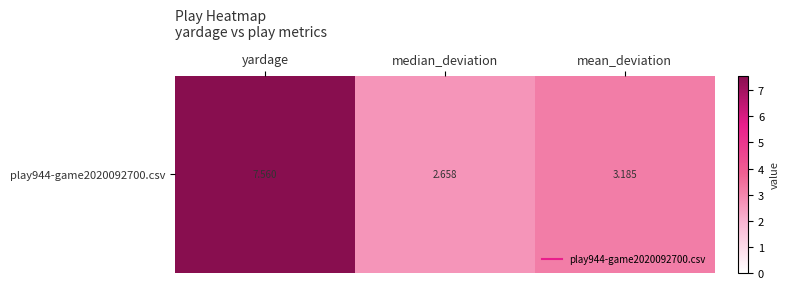

Which has a higher value, yardage or median_deviation?

yardage